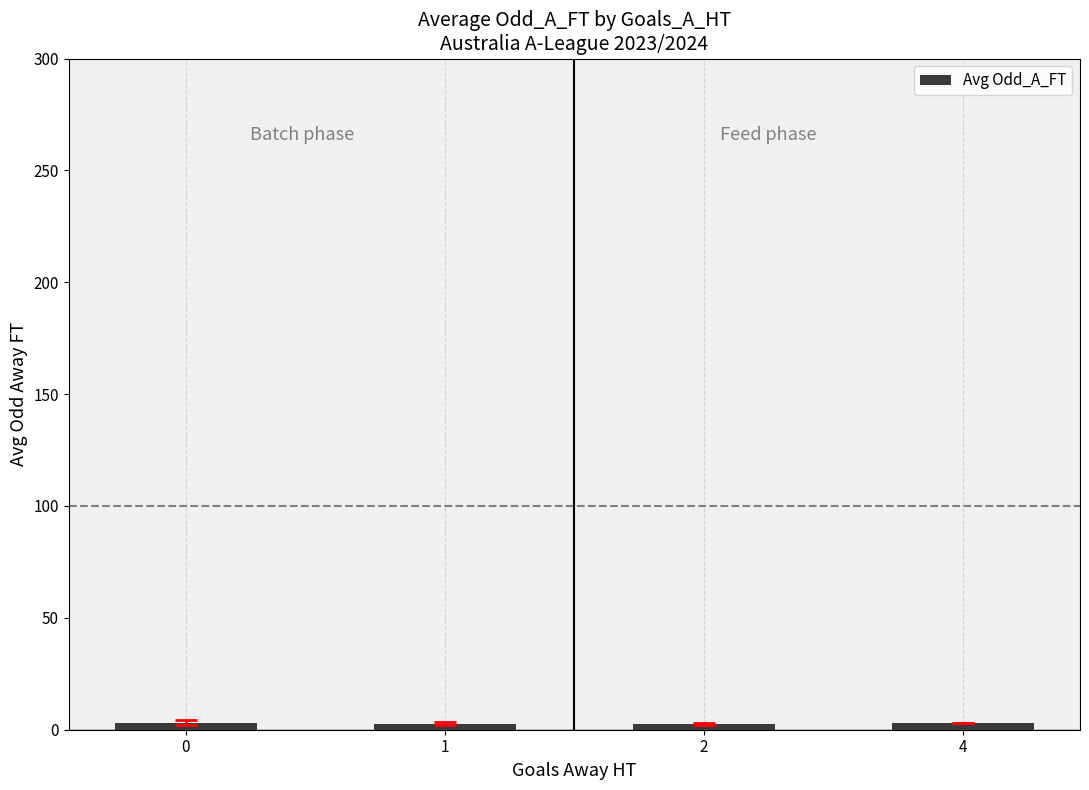

Are the bars horizontal?

No